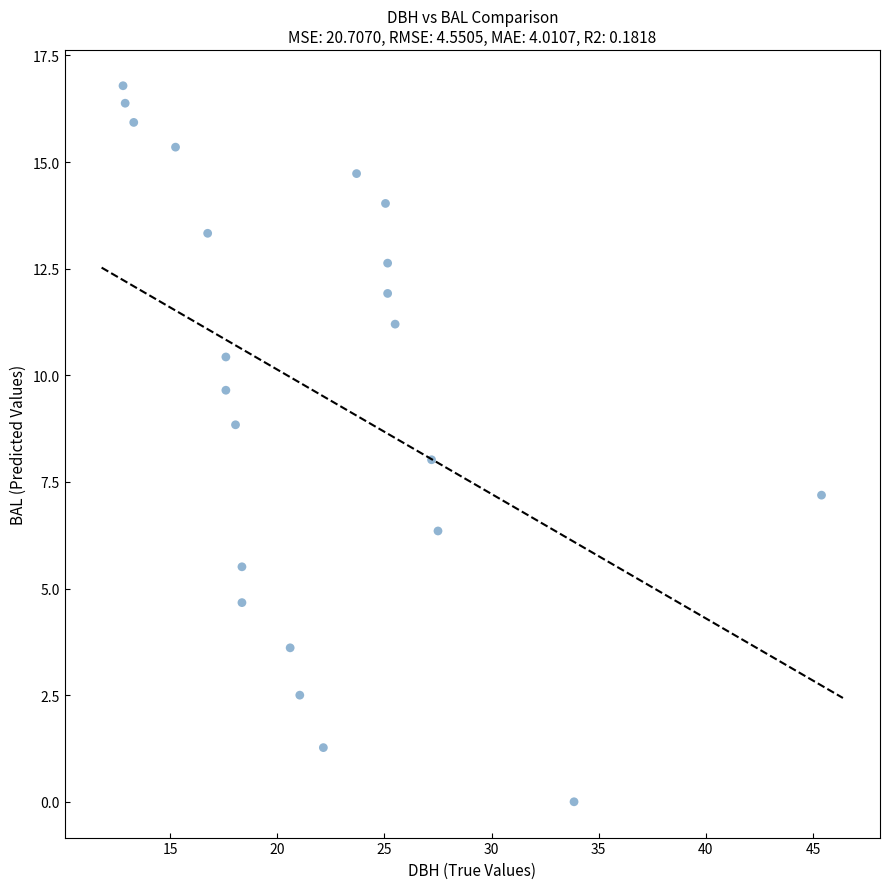

What is the range of X values (max minus min)?

32.6